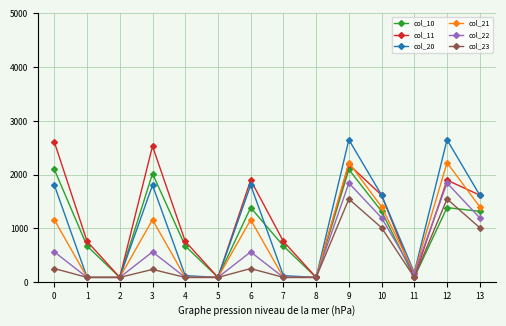

In col_20, how many points are higher than both neighbors (excluding endpoints)?

4